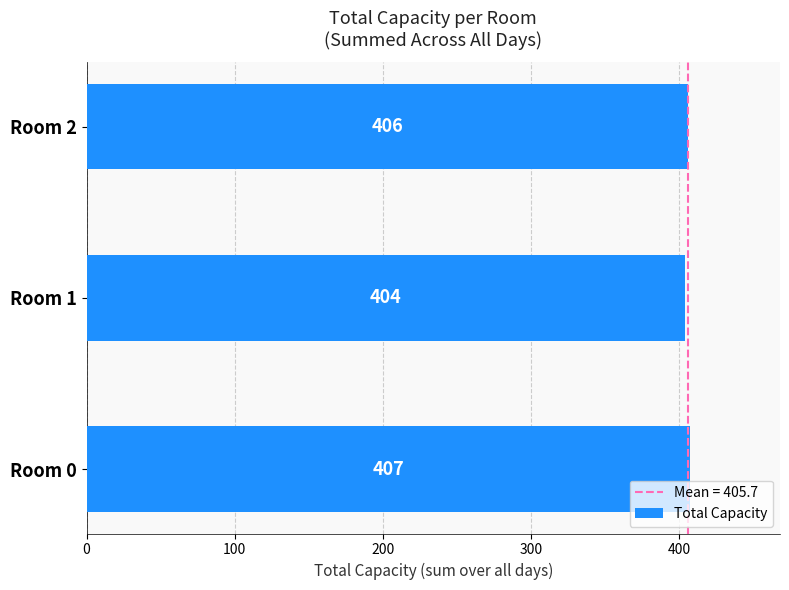

Are the bars grouped side by side (vs. stacked)?

No